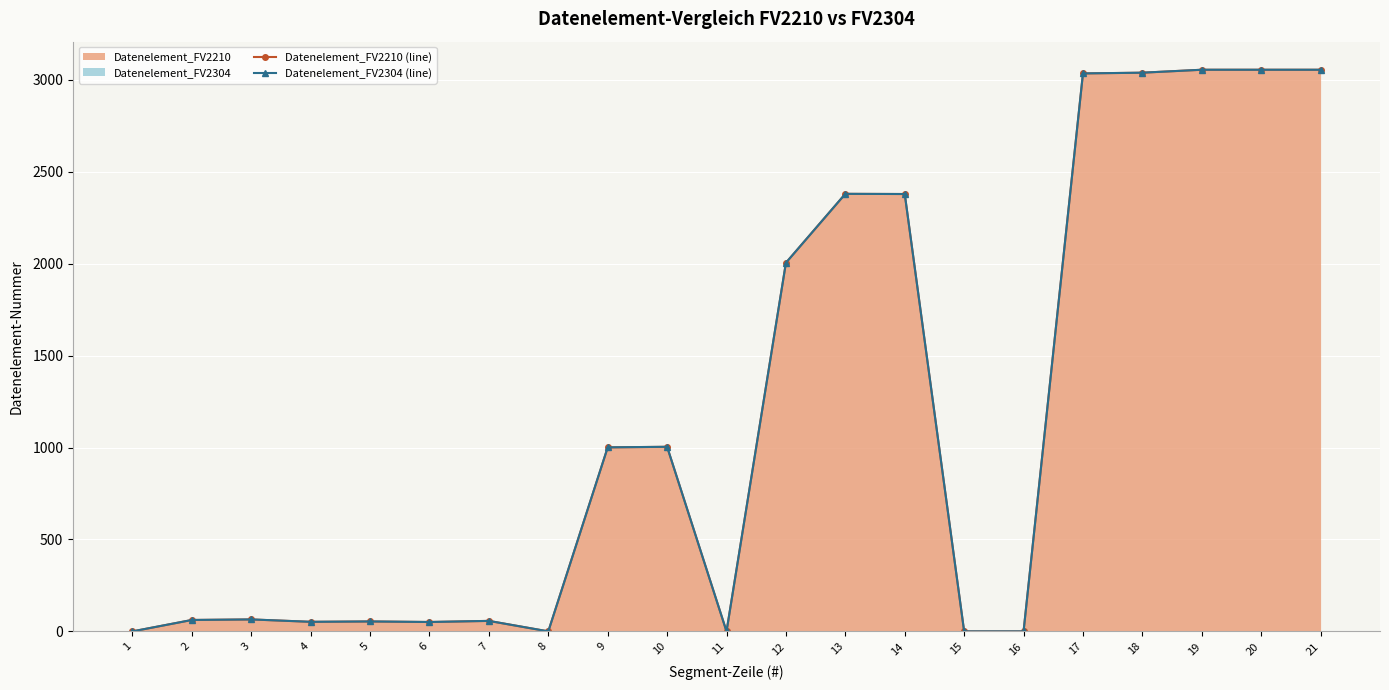

At which category does Datenelement_FV2304 (line) reach its first local peak?

3